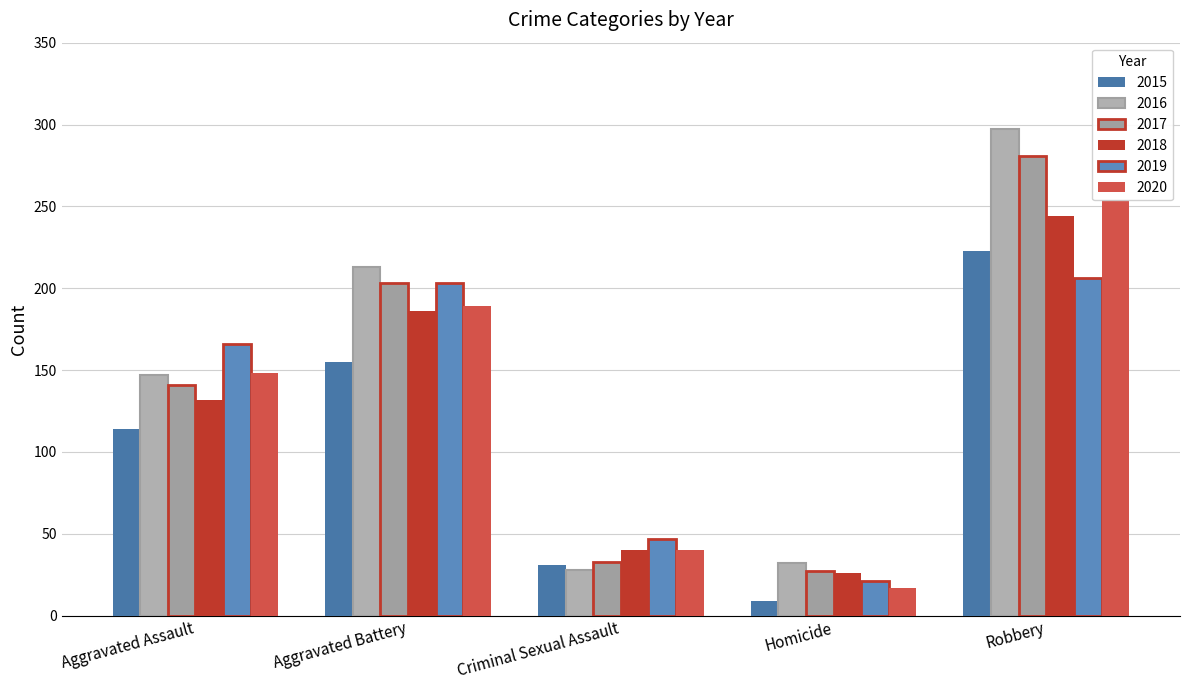

What is the minimum value shown in the chart?

9